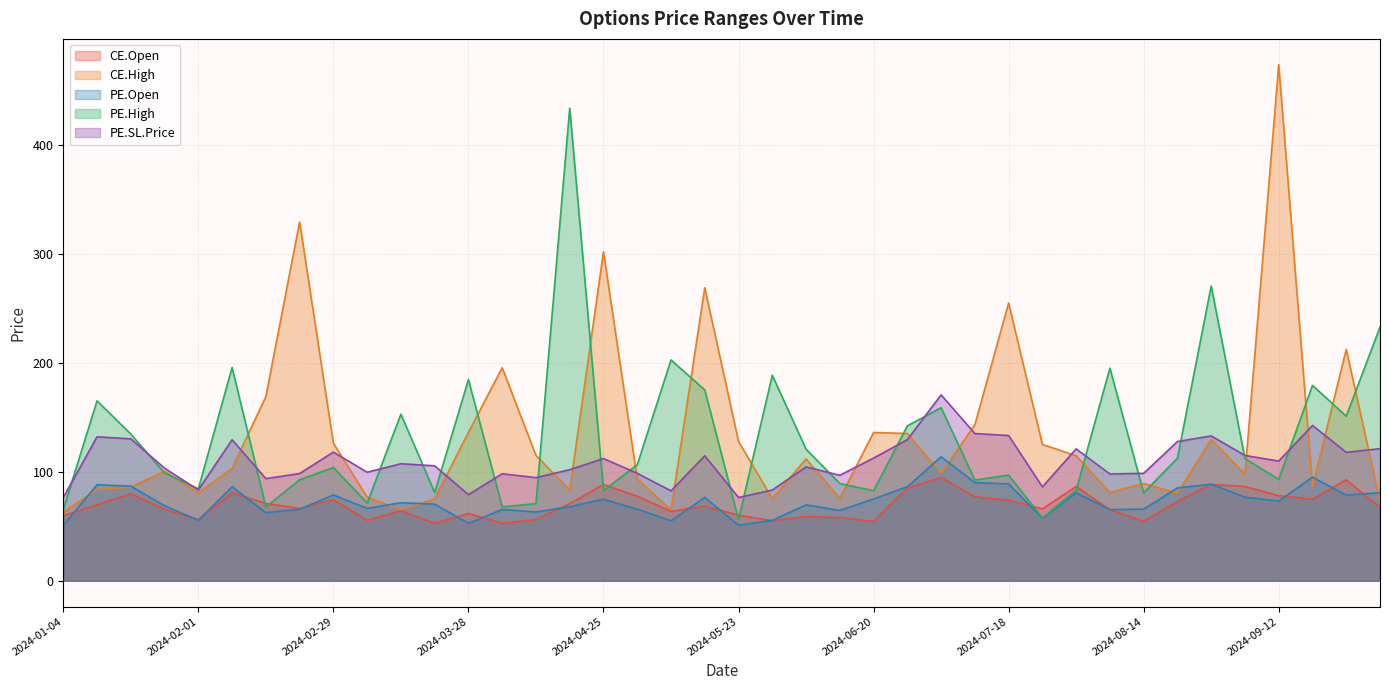

In PE.SL.Price, how many points are lower than both neighbors (excluding endpoints)?

12